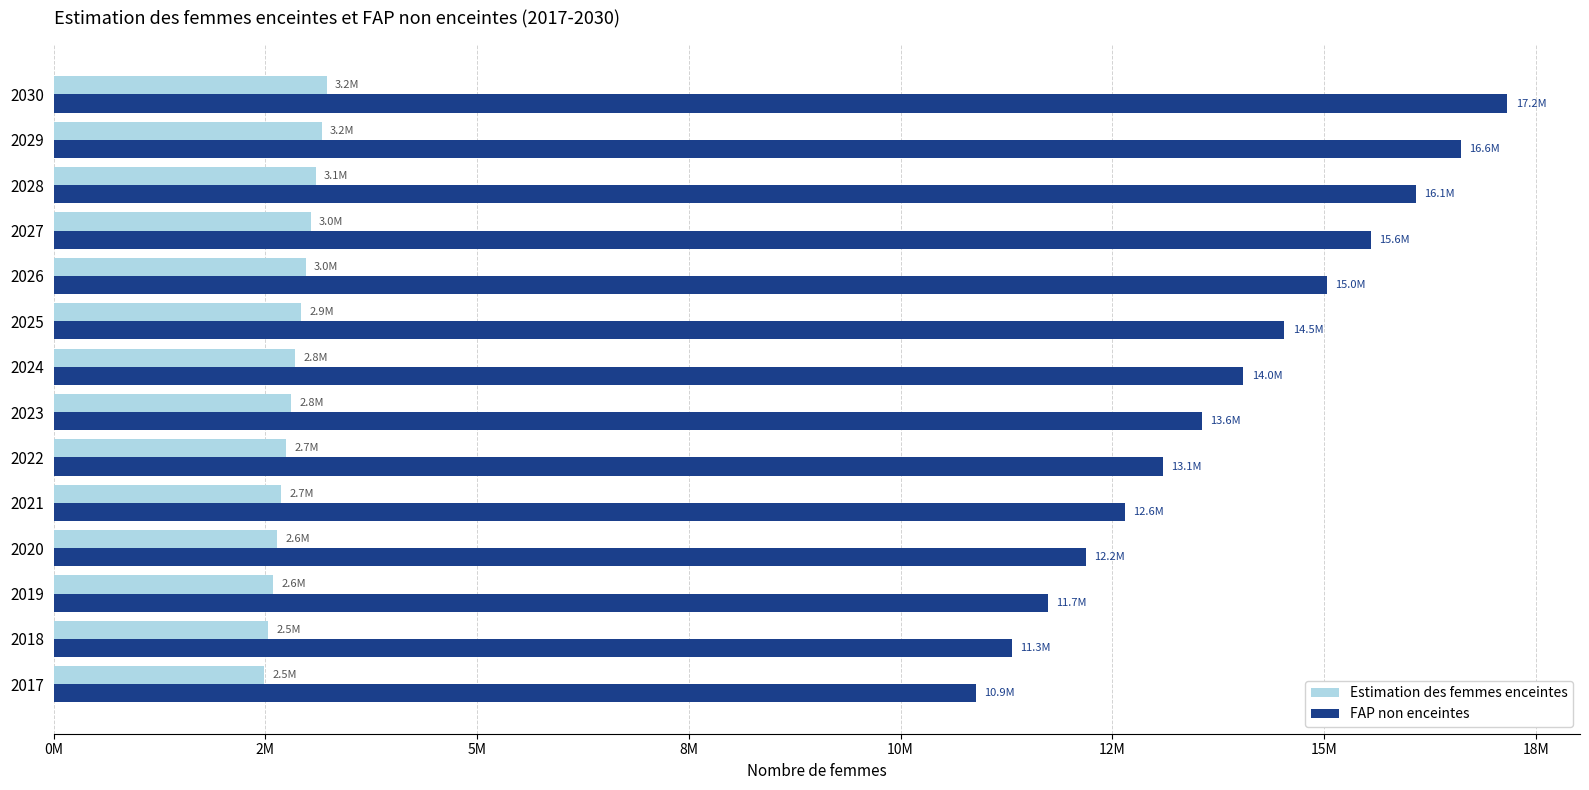

What are all the series names shown in the legend?

Estimation des femmes enceintes, FAP non enceintes